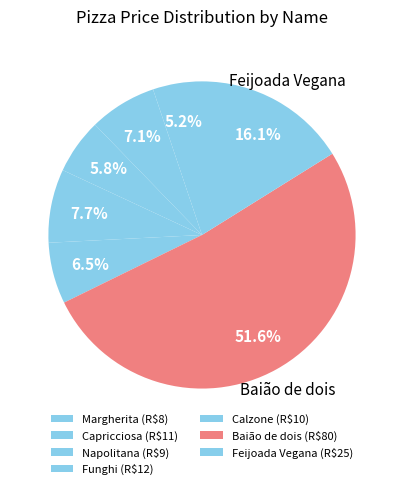

Which has a higher value, Napolitana or Capricciosa?

Capricciosa